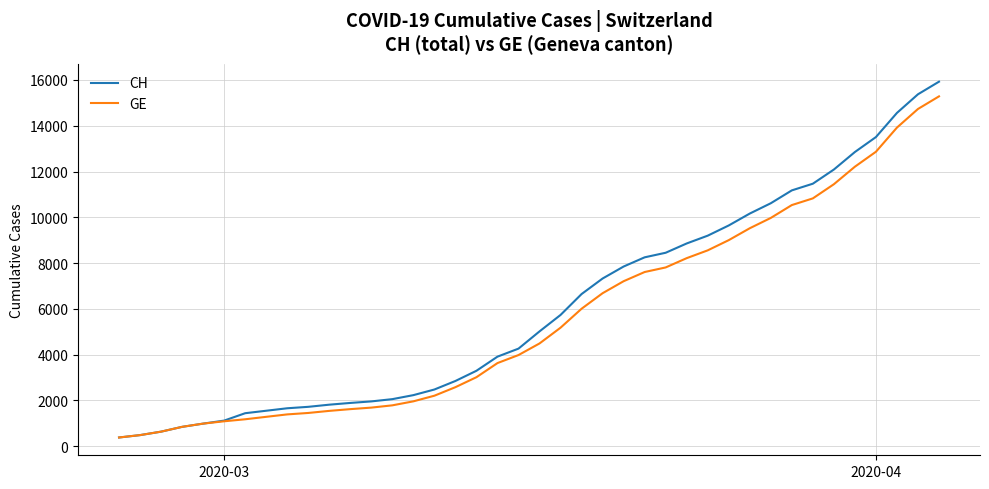

What is the greatest value displayed?

15926